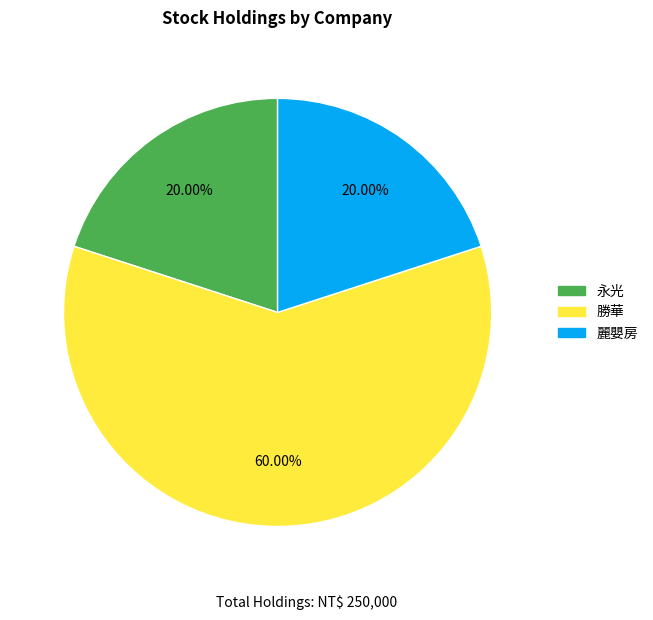

How many slices are in this pie chart?

3